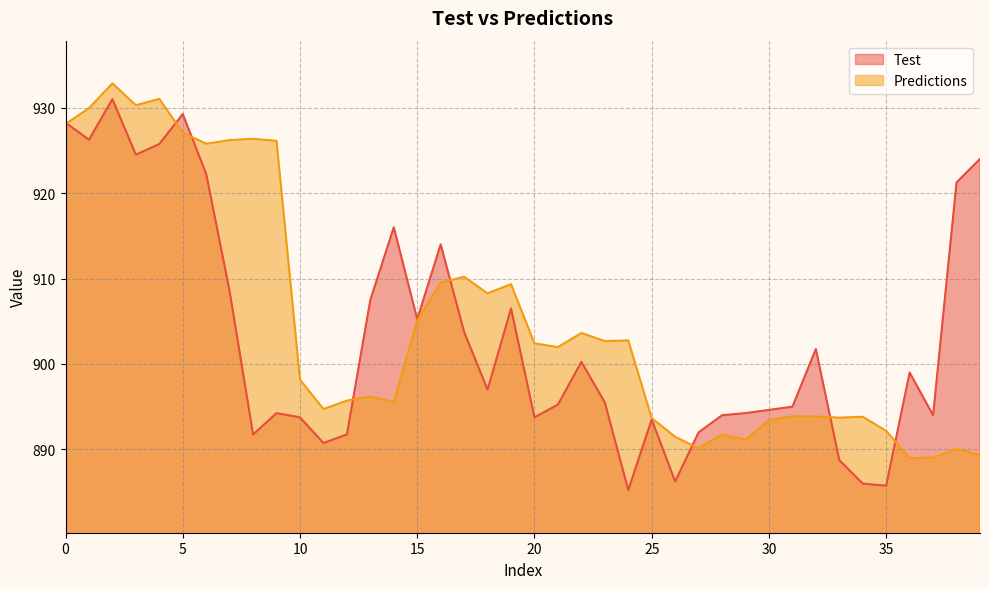

True or false: Test has a value of 891.8 at 8.

True